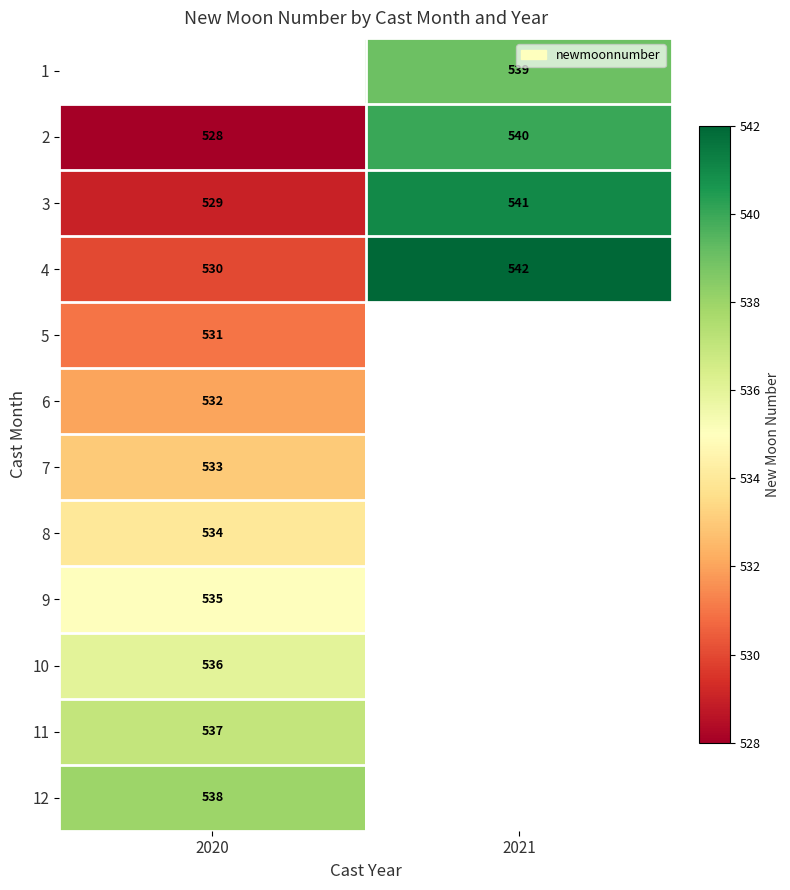

What is the highest value of the 4 series?

542